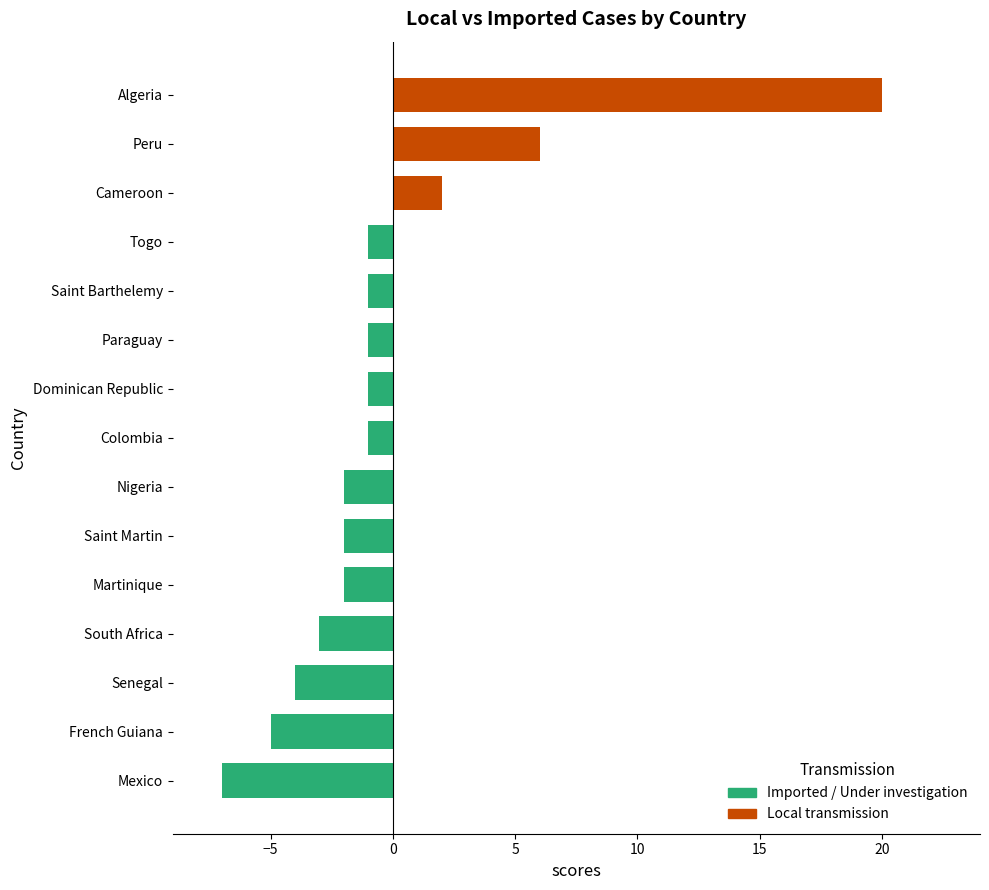

How many data points does each series have?

15